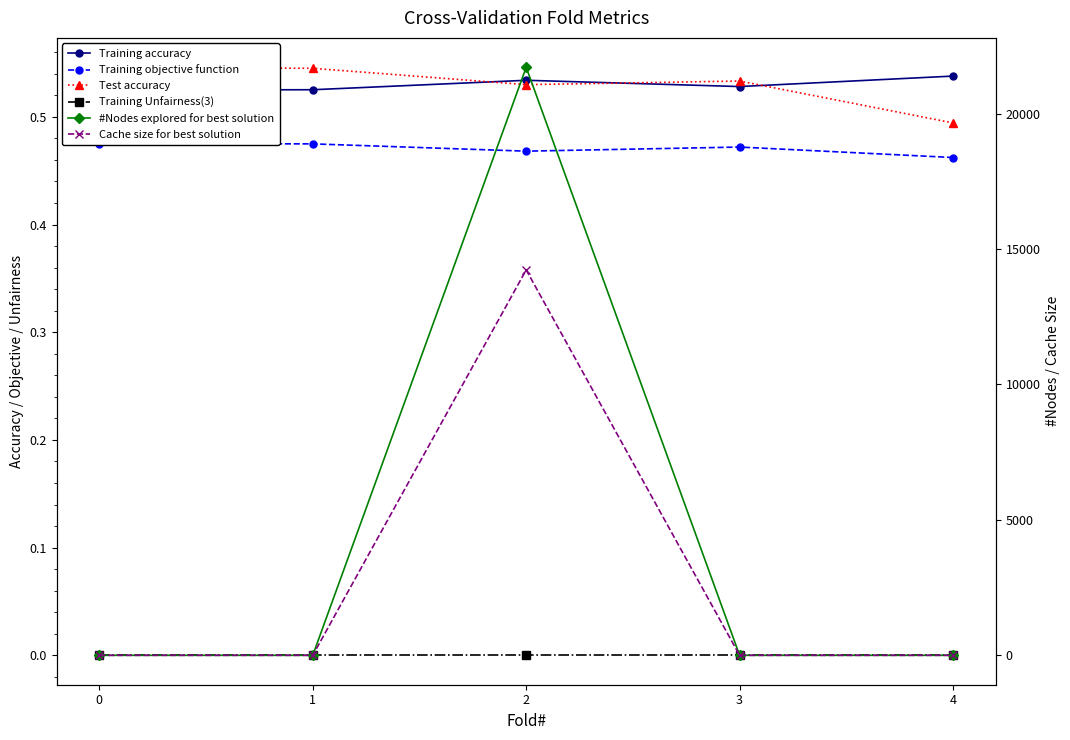

What is the greatest value displayed?

21712.0